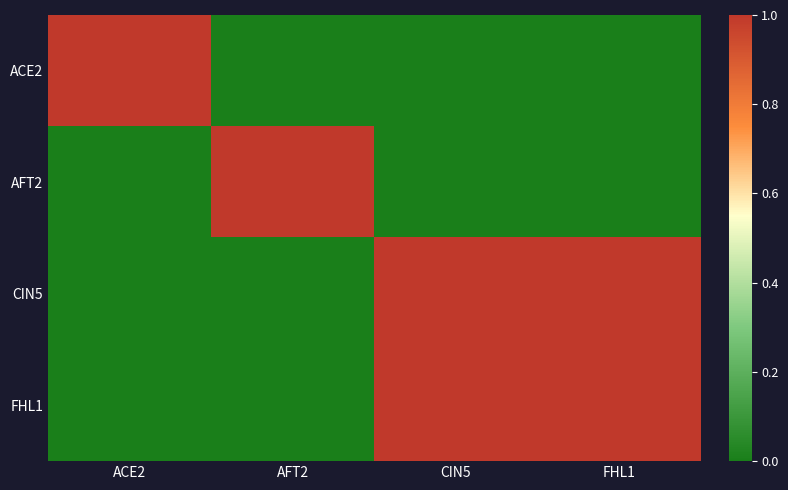

At which category is the sum across all series the highest?

CIN5